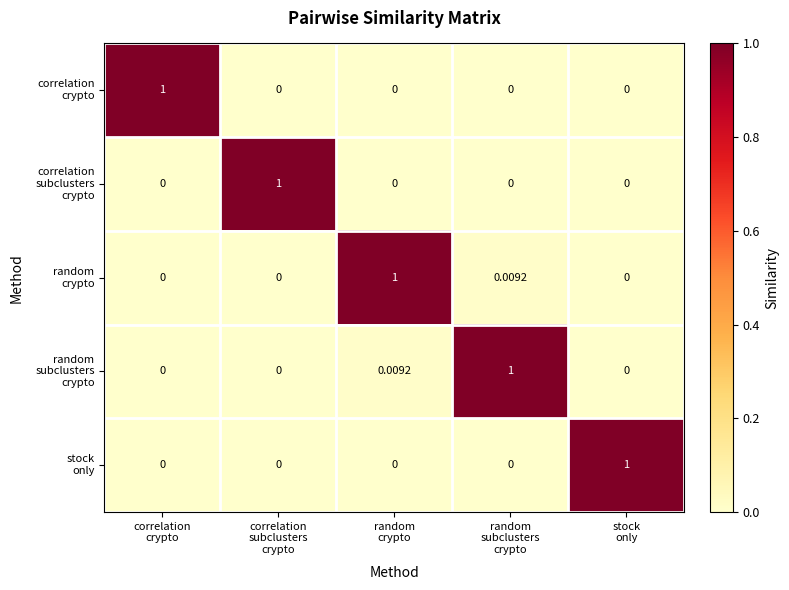

Which series has the largest total across all categories?

random crypto